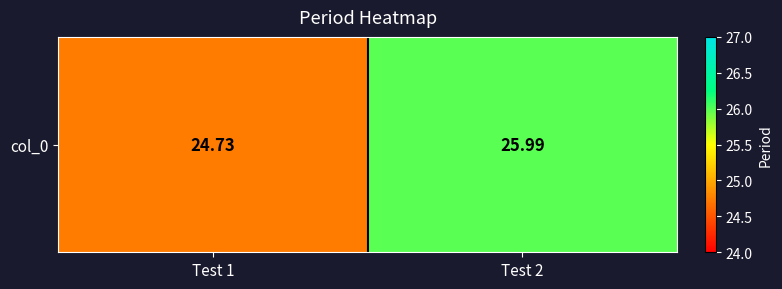

How many values are between 24 and 25?

1